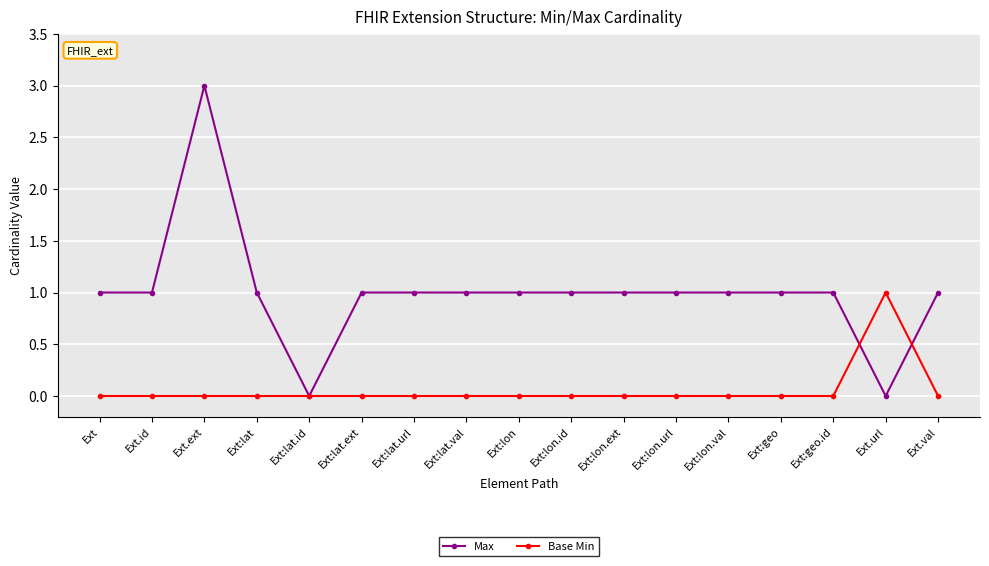

At which label does Base Min reach its peak?

Ext.url